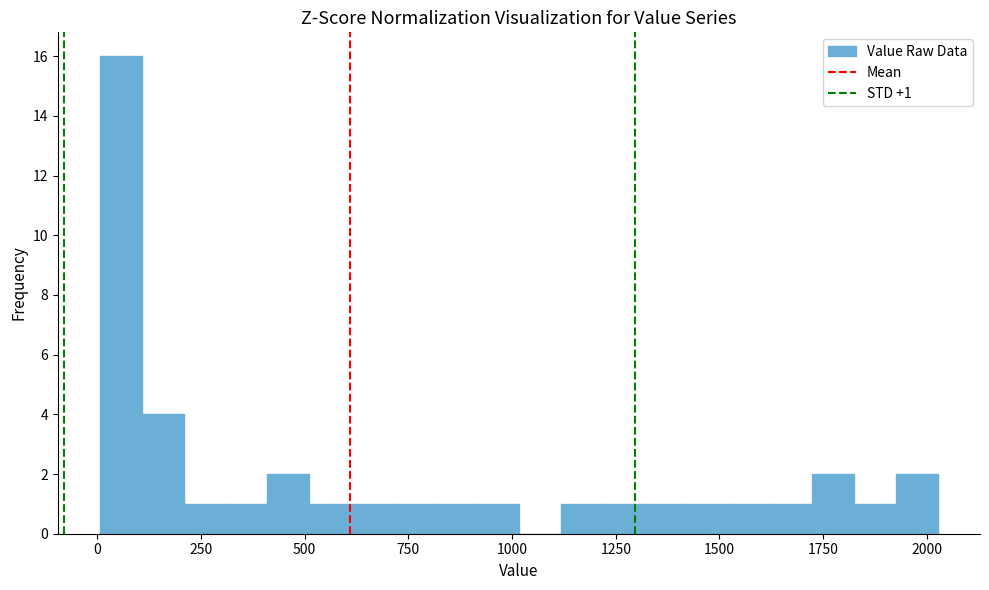

Read against the x-axis, roughly where is the centre of the tallest bar?

50